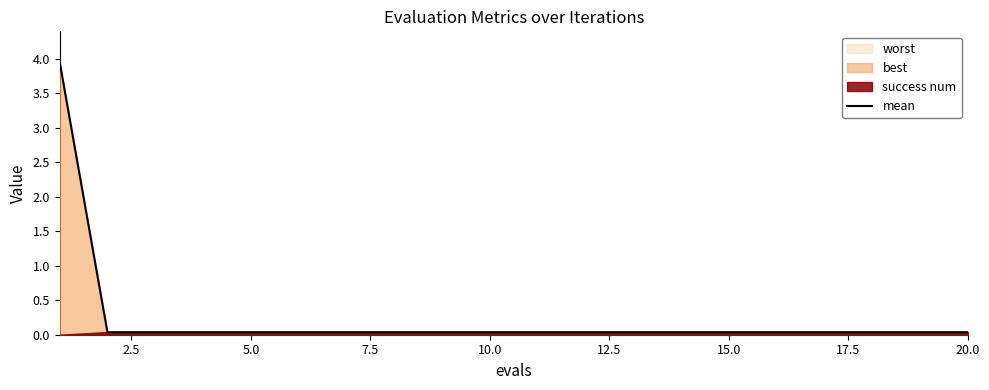

Is it true that mean equals 0.0 at 10.0?

True